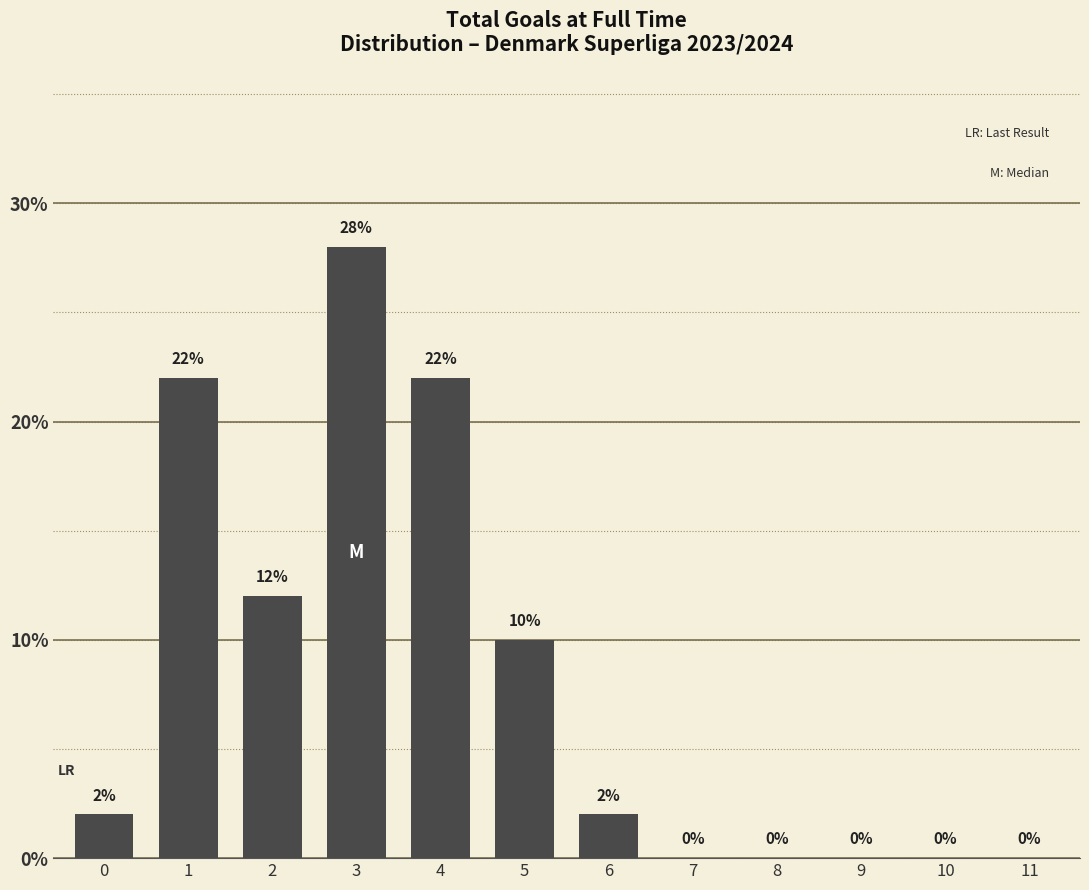

Reading right to left, transcribe all the data shown in this chart.

11=0	10=0	9=0	8=0	7=0	6=2	5=10	4=22	3=28	2=12	1=22	0=2